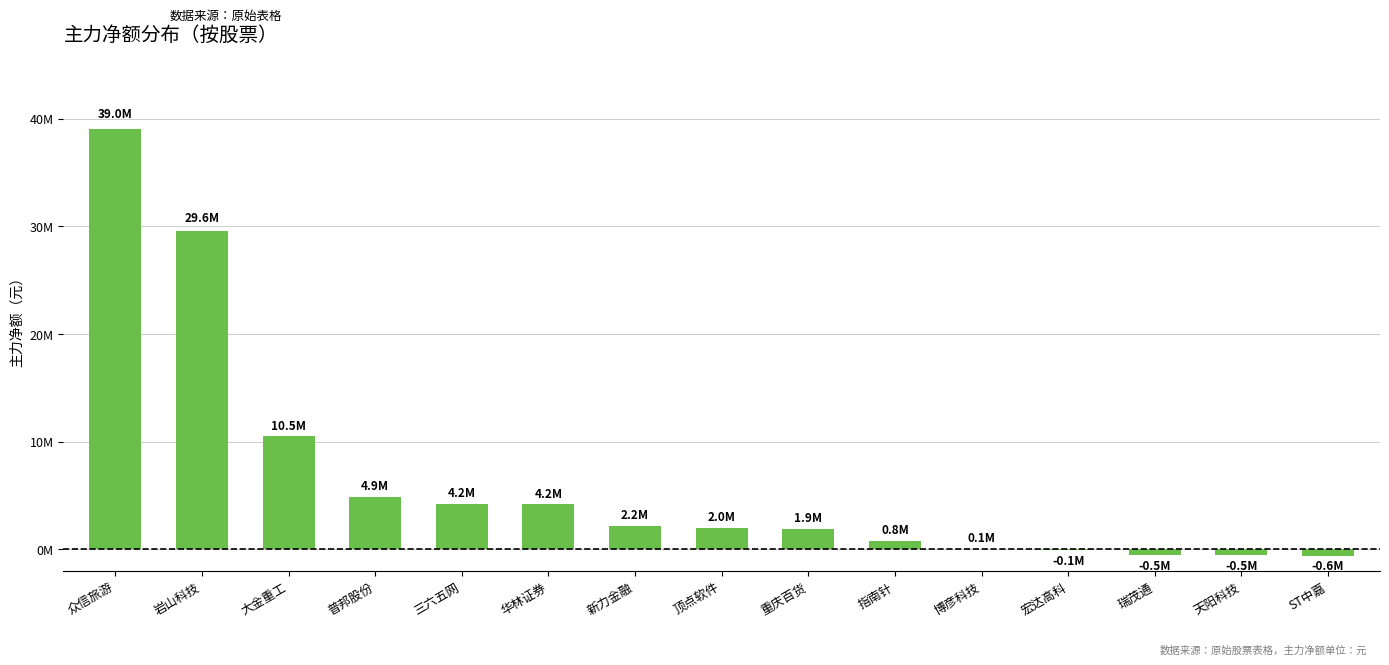

Is it true that the value at 顶点软件 is 1977388?

True